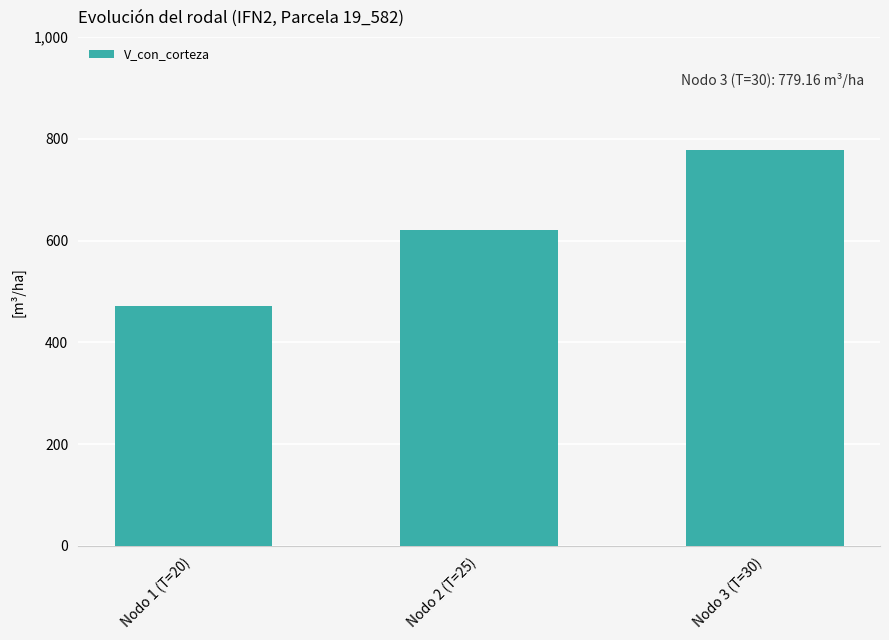

Is it true that the value at Nodo 3 (T=30) is 291.0?

False